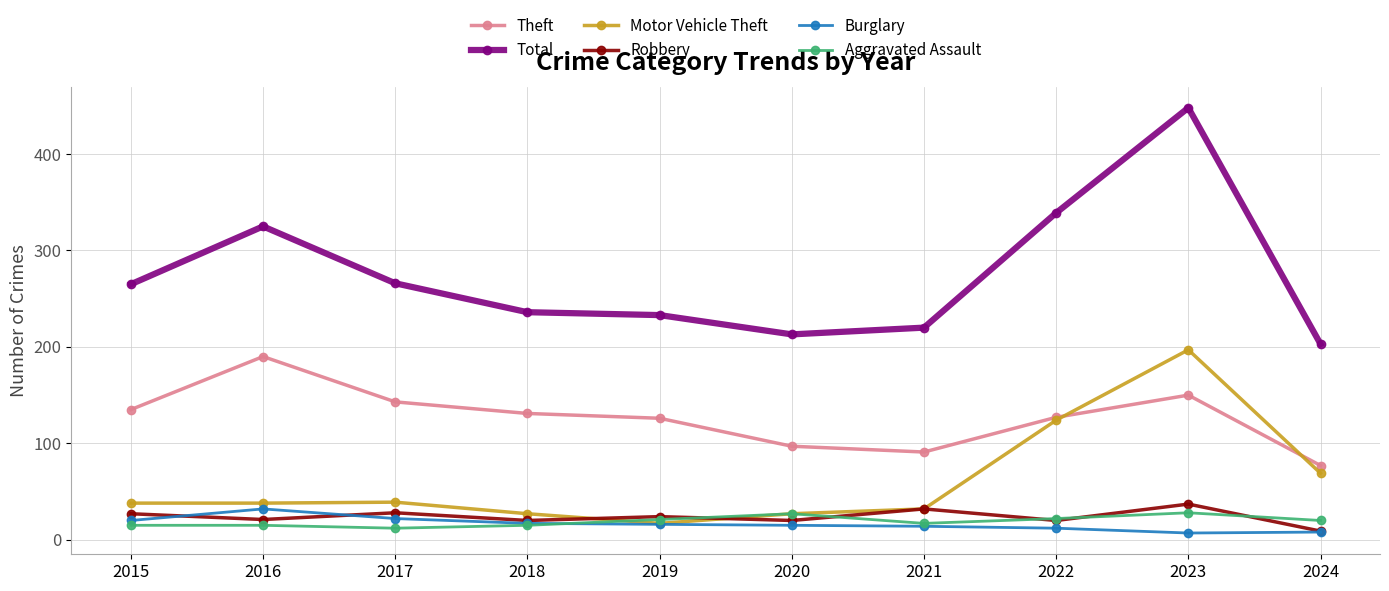

True or false: Total has a value of 325 at 2016.

True